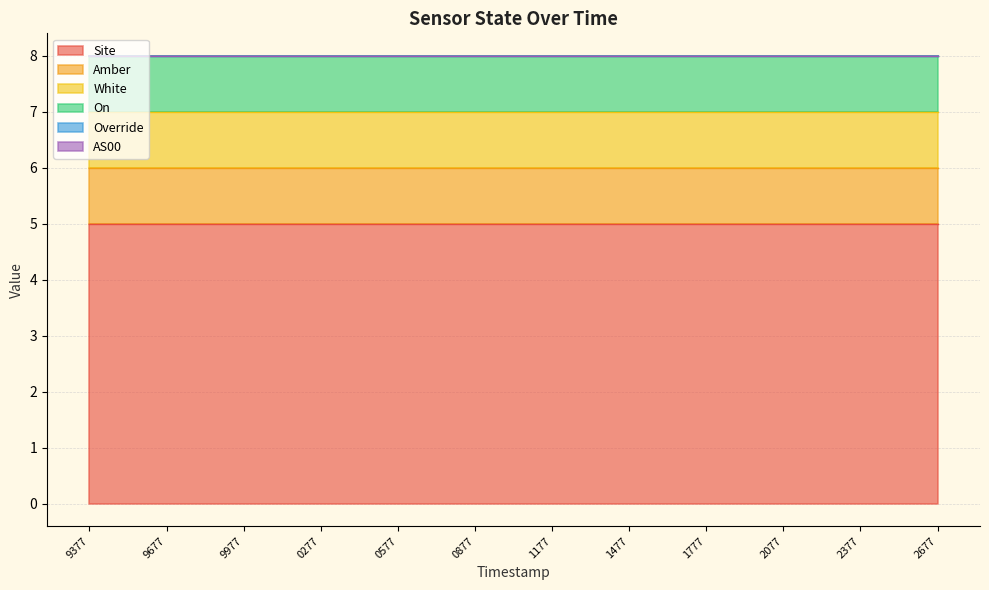

Reading left to right, what are all the values shown in this chart?

Site: 1690189377=5	1690189677=5	1690189977=5	1690190277=5	1690190577=5	1690190877=5	1690191177=5	1690191477=5	1690191777=5	1690192077=5	1690192377=5	1690192677=5
Amber: 1690189377=1	1690189677=1	1690189977=1	1690190277=1	1690190577=1	1690190877=1	1690191177=1	1690191477=1	1690191777=1	1690192077=1	1690192377=1	1690192677=1
White: 1690189377=1	1690189677=1	1690189977=1	1690190277=1	1690190577=1	1690190877=1	1690191177=1	1690191477=1	1690191777=1	1690192077=1	1690192377=1	1690192677=1
On: 1690189377=1	1690189677=1	1690189977=1	1690190277=1	1690190577=1	1690190877=1	1690191177=1	1690191477=1	1690191777=1	1690192077=1	1690192377=1	1690192677=1
Override: 1690189377=0	1690189677=0	1690189977=0	1690190277=0	1690190577=0	1690190877=0	1690191177=0	1690191477=0	1690191777=0	1690192077=0	1690192377=0	1690192677=0
AS00: 1690189377=0	1690189677=0	1690189977=0	1690190277=0	1690190577=0	1690190877=0	1690191177=0	1690191477=0	1690191777=0	1690192077=0	1690192377=0	1690192677=0